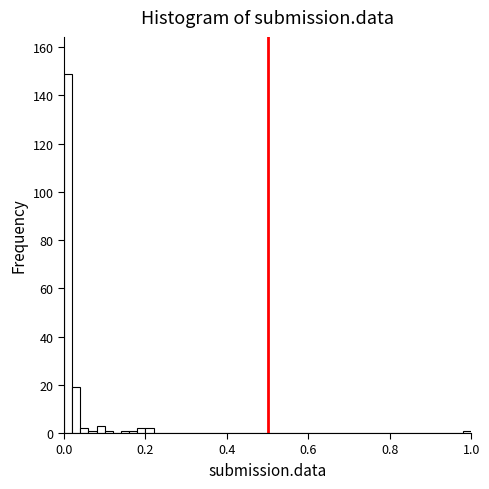

Around what value on the x-axis is the tallest bar? Give the approximate position of its centre, as read against the axis.

0.02